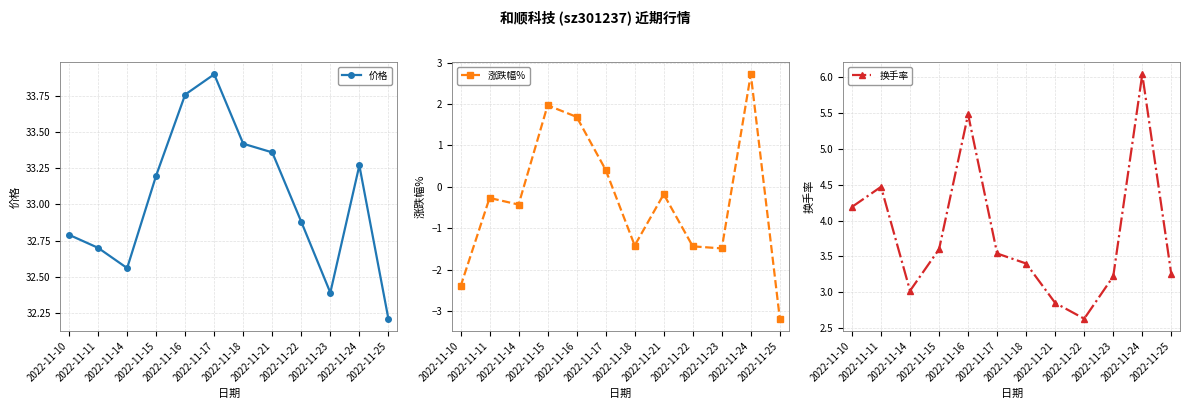

Is this an area chart (filled region under the line)?

No